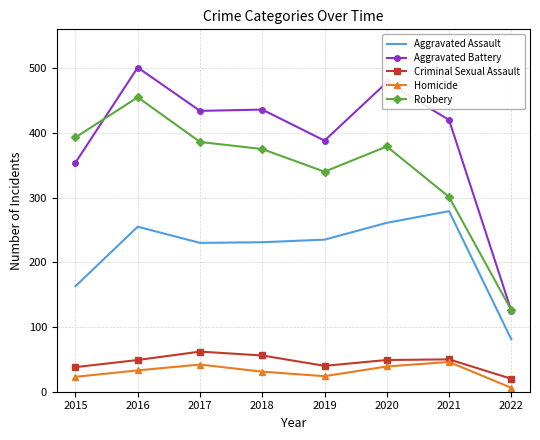

True or false: Aggravated Battery has a value of 434 at 2017.

True